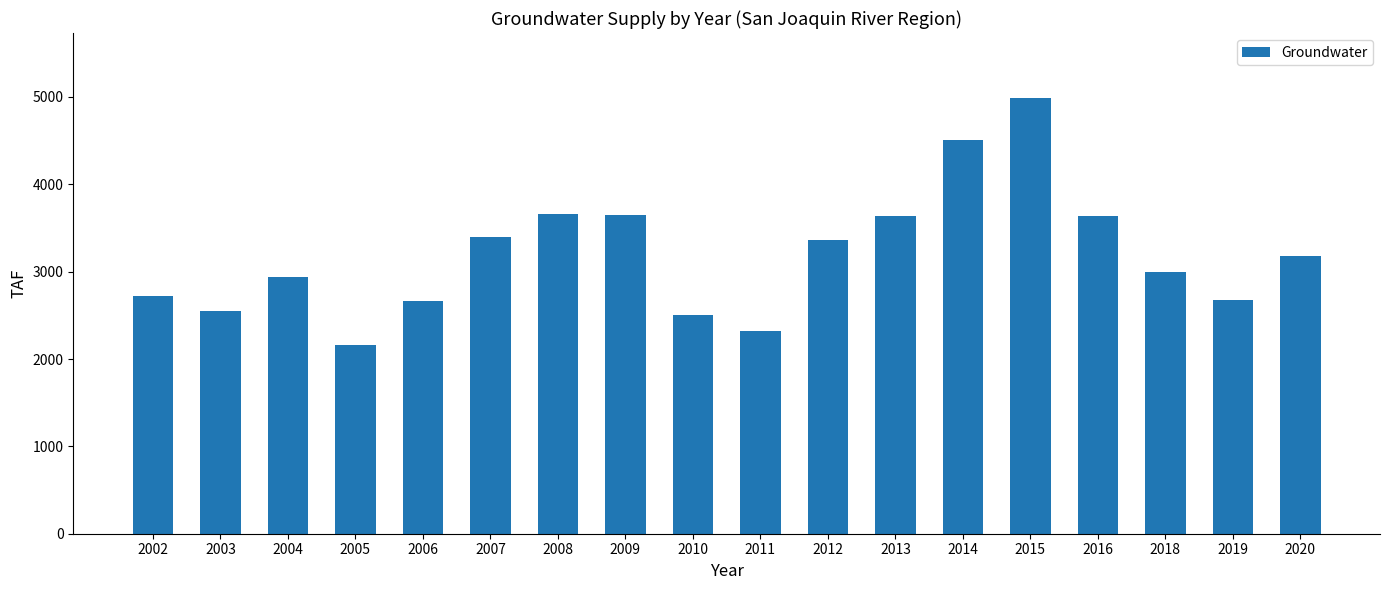

What is the value of the 15th bar from the left?

3633.5